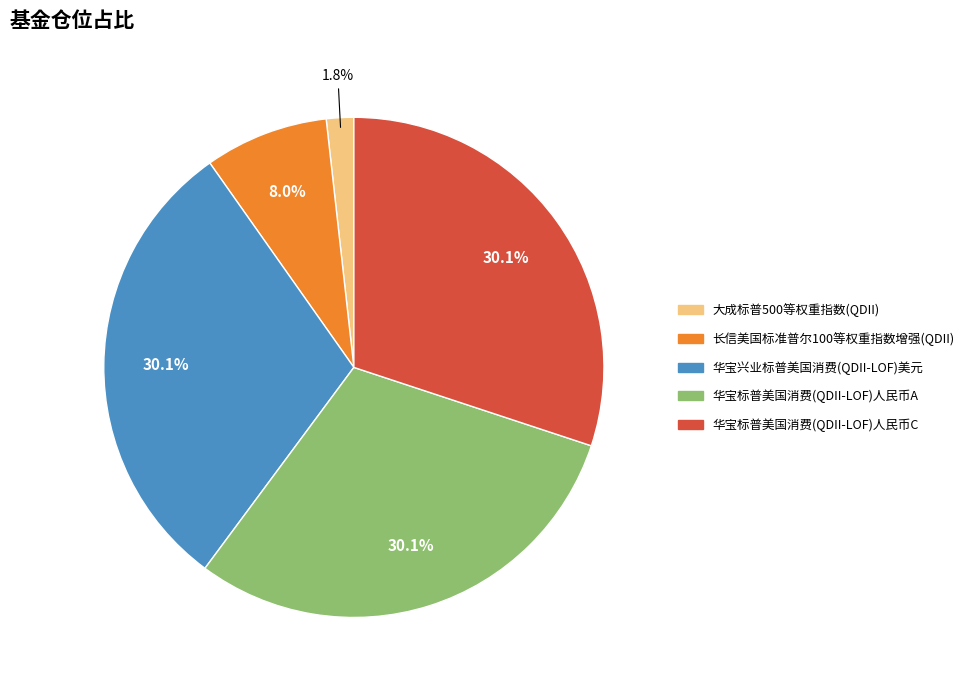

To the nearest percent, what is the combined percentage of 大成标普500等权重指数(QDII) and 华宝标普美国消费(QDII-LOF)人民币C?

32%